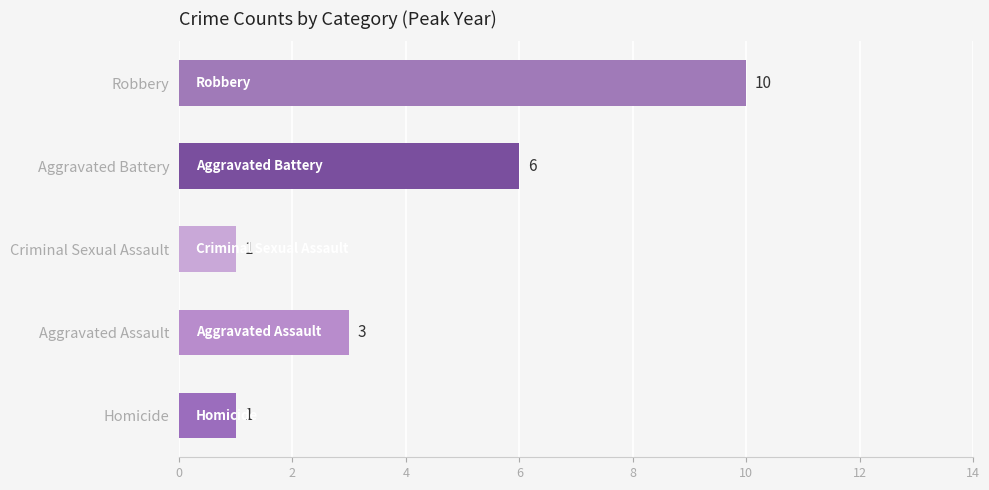

How many series are shown in this chart?

1